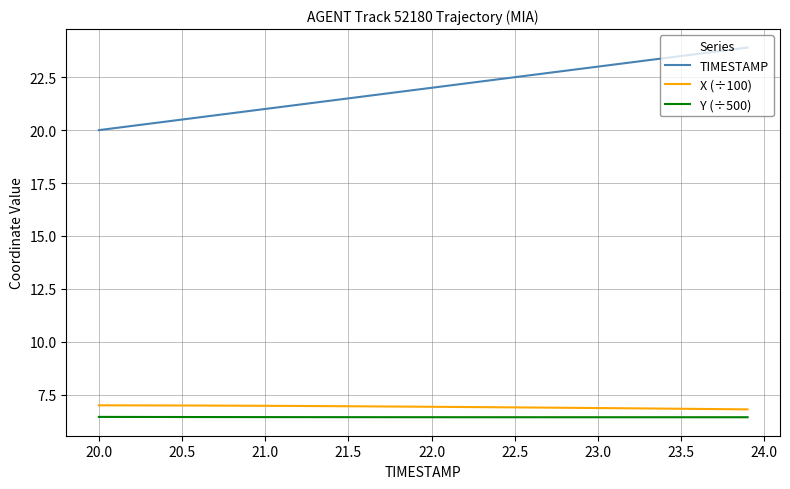

What are all the series names shown in the legend?

TIMESTAMP, X (÷100), Y (÷500)